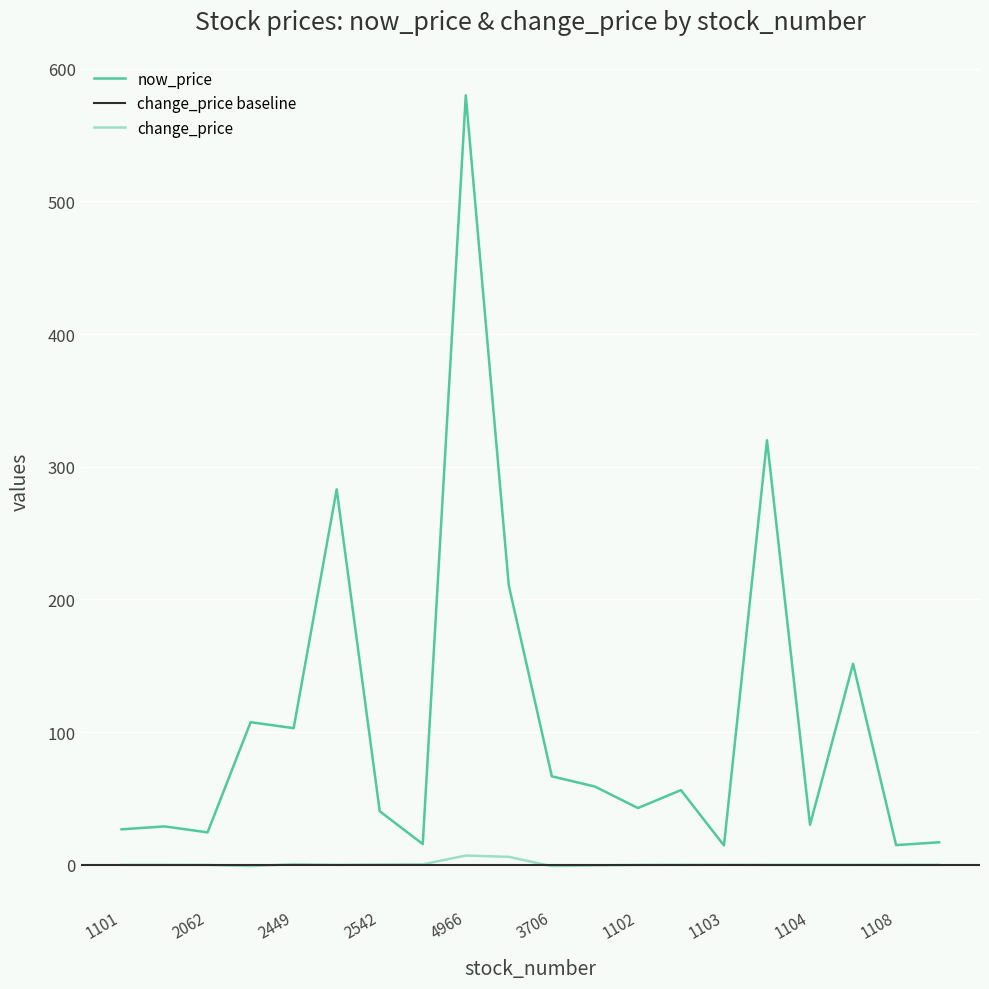

True or false: now_price and change_price intersect in this chart.

False